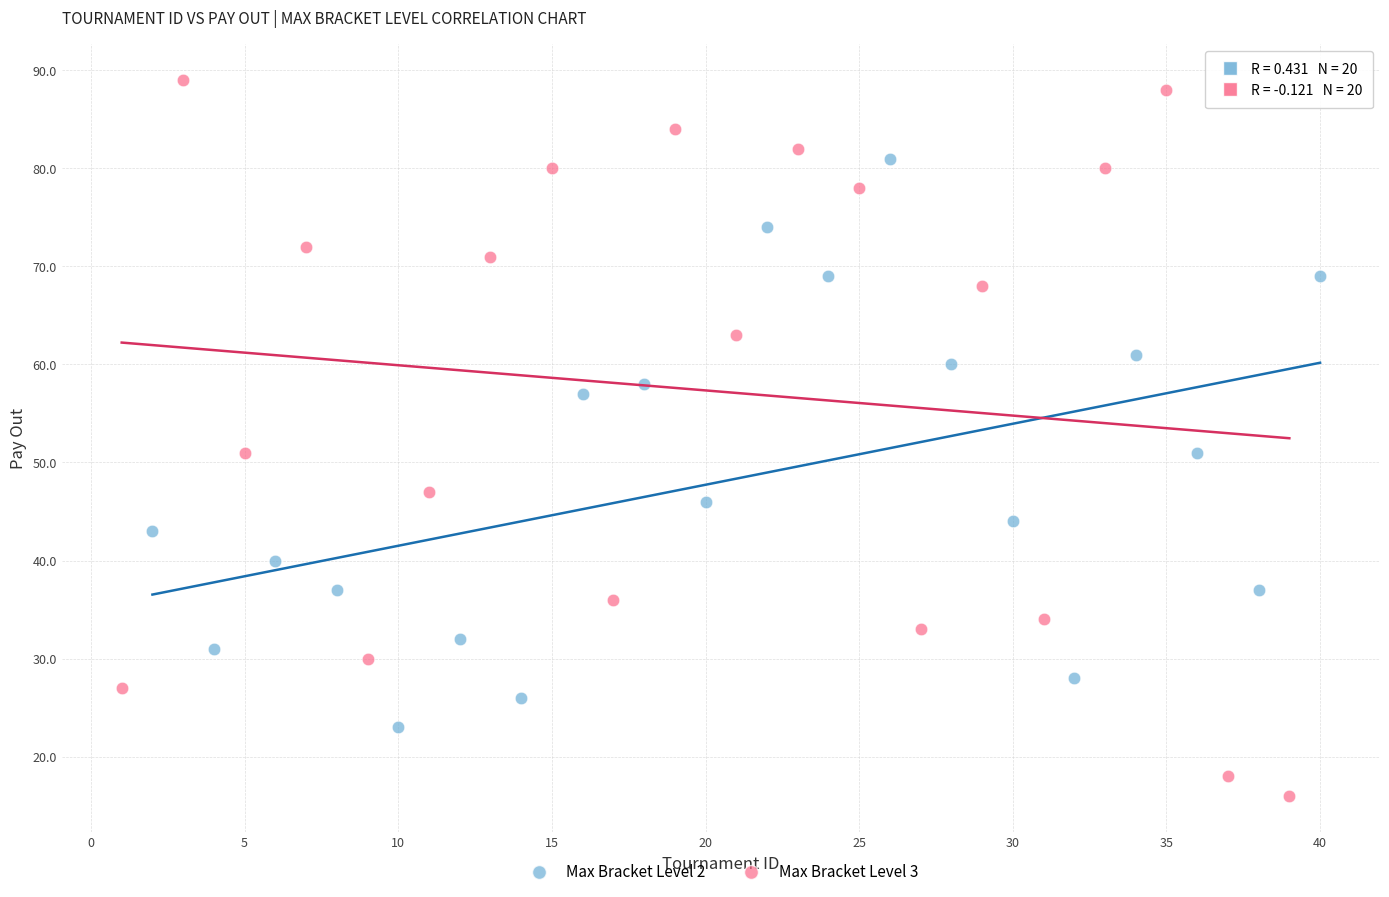

Which series contains the highest Y value?

Max Bracket Level 3